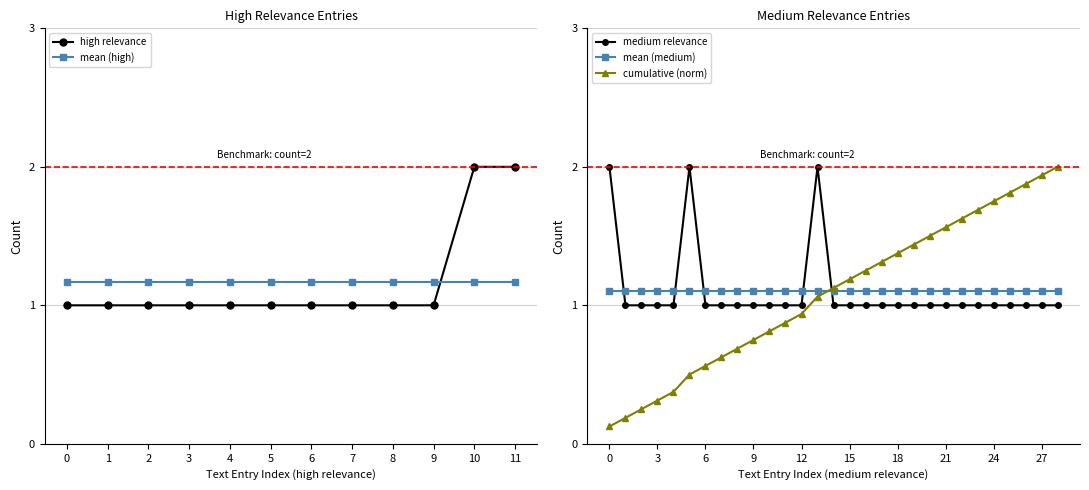

What is the sum of all values?

14